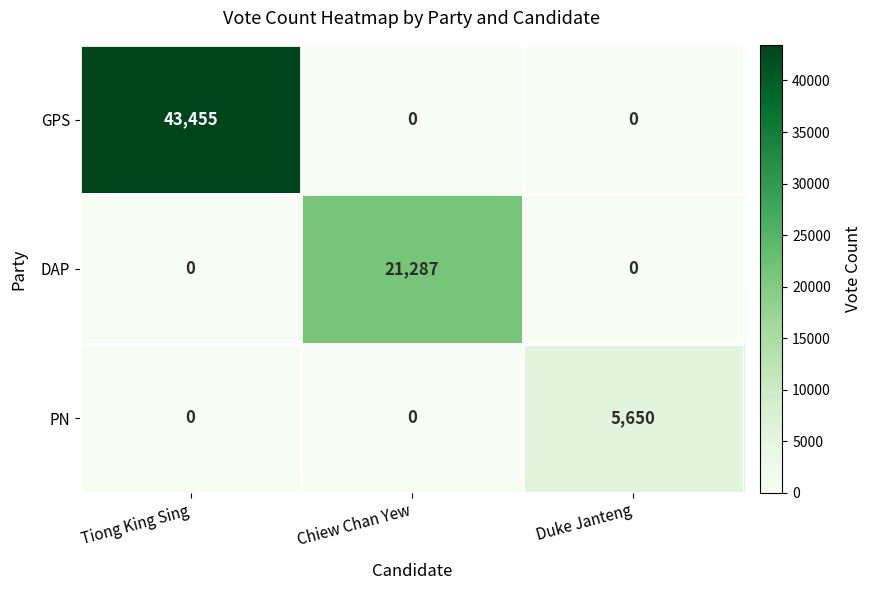

Rank the series by their maximum value, from highest to lowest.

GPS, DAP, PN